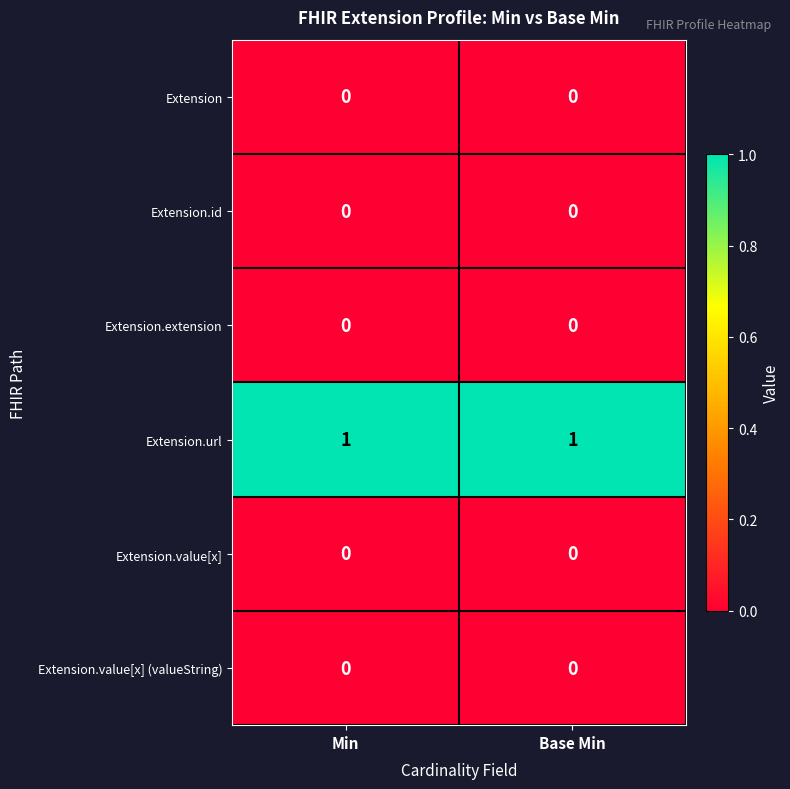

What is the greatest value displayed?

1